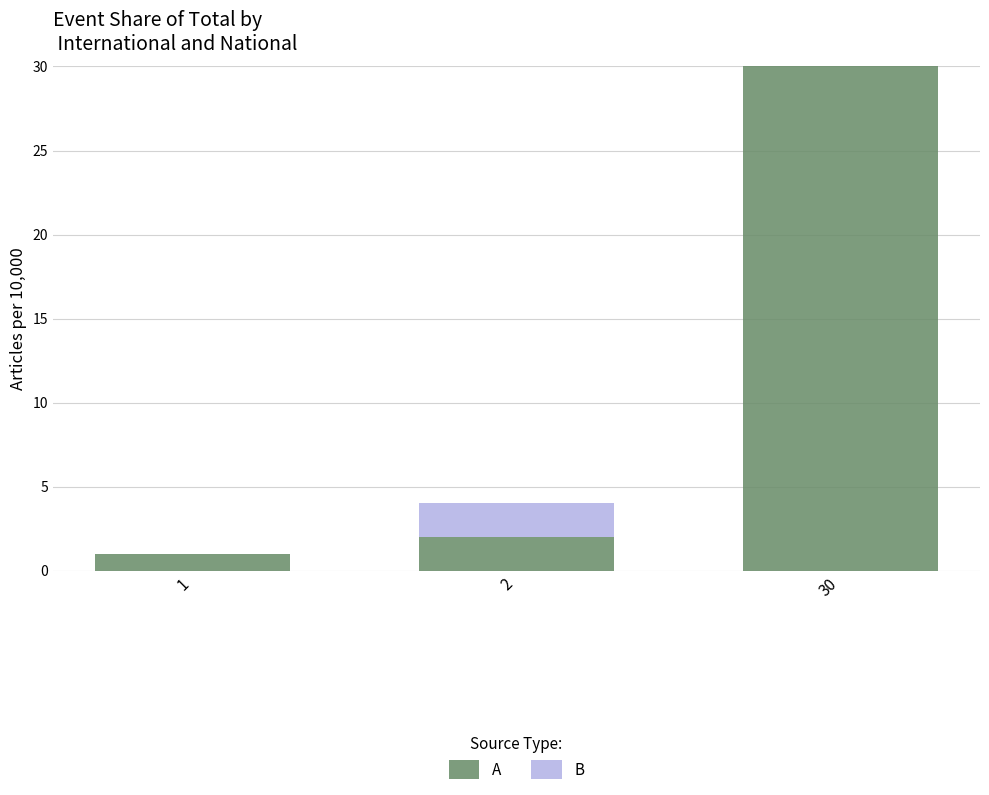

The A series shows 3 at 2. True or false?

False